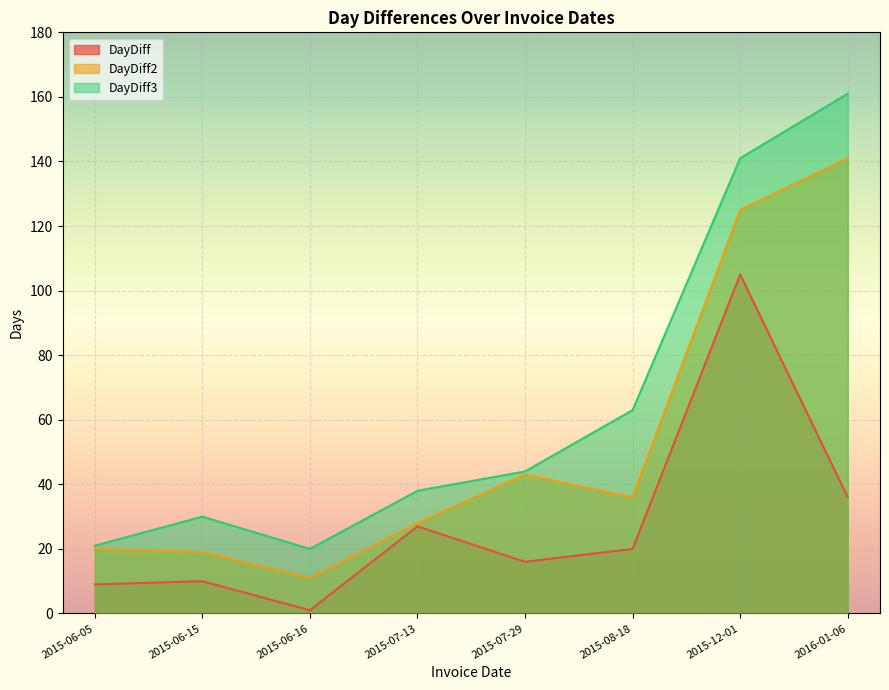

At which label is DayDiff3 closest to 90?

2015-08-18